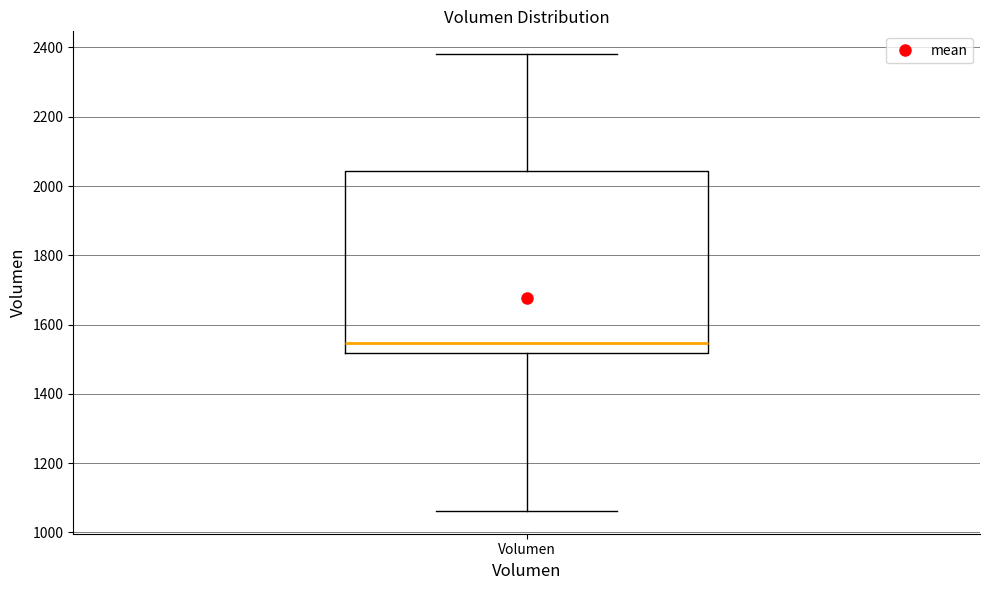

Transcribe this box plot: give where the median line is, the range the box spans, and where the two whiskers end, as read against the y-axis. The values are not printed on the chart, so give them approximately, as read against the axis.

median 1540, box 1520 to 2040, whiskers 1060 to 2380